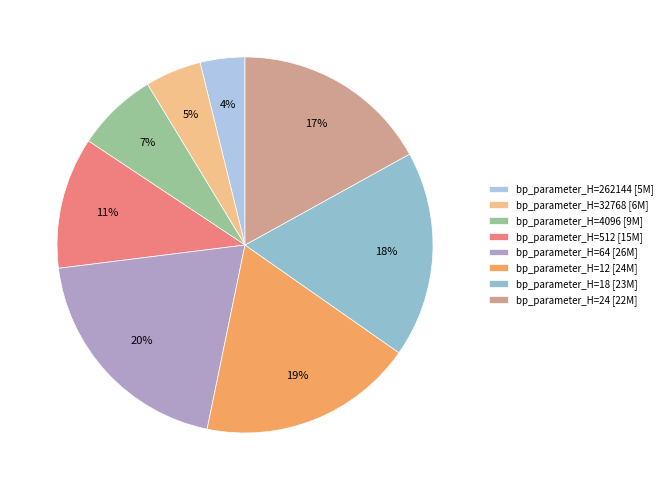

Is there any slice that represents more than half of the pie?

No